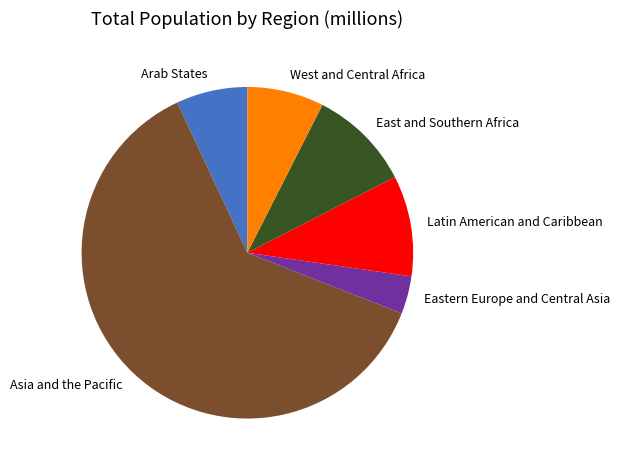

Count the number of slices in the pie.

6